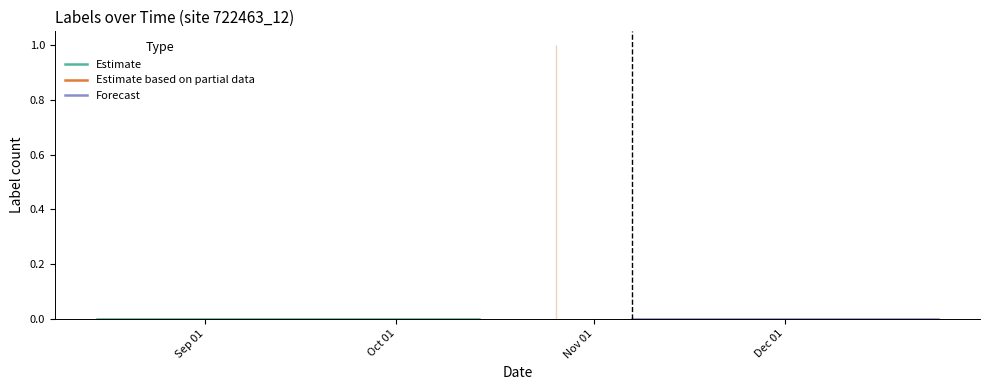

Is it true that labels_lower equals 0 at 7?

True